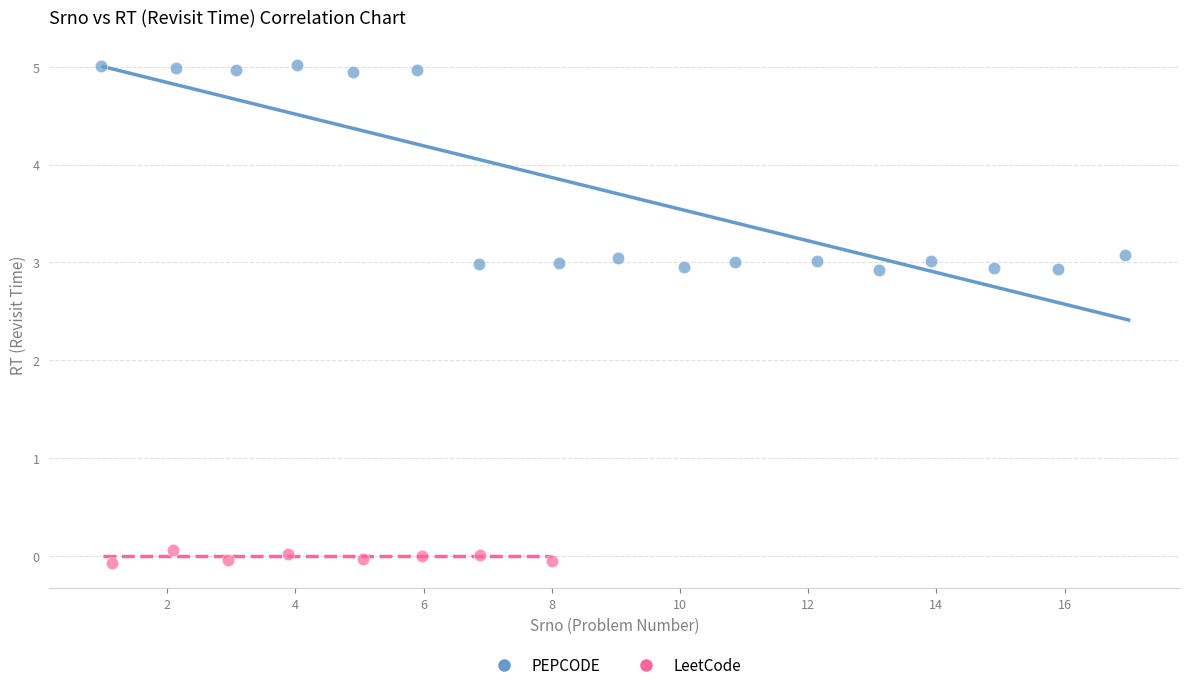

Which series has the largest Y range (max minus min)?

PEPCODE